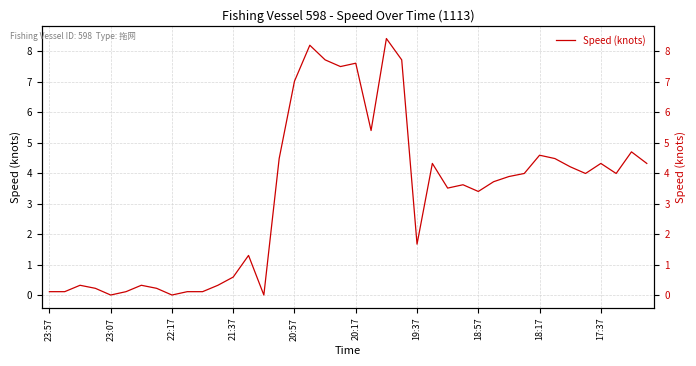

Reading left to right, what are all the values shown in this chart?

0.1	0.1	0.3	0.2	0.0	0.1	0.3	0.2	0.0	0.1	0.1	0.3	0.6	1.3	0.0	4.5	7.0	8.2	7.7	7.5	7.6	5.4	8.4	7.7	1.7	4.3	3.5	3.6	3.4	3.7	3.9	4.0	4.6	4.5	4.2	4.0	4.3	4.0	4.7	4.3